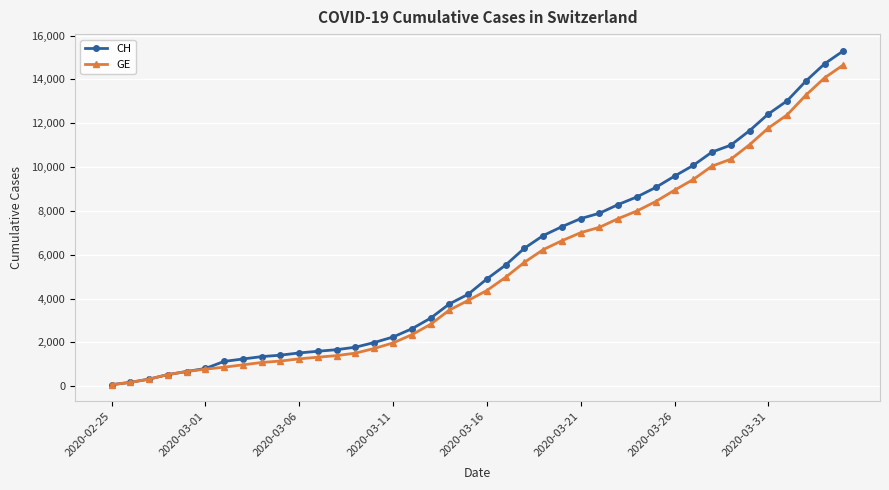

How many data points does each series have?

40